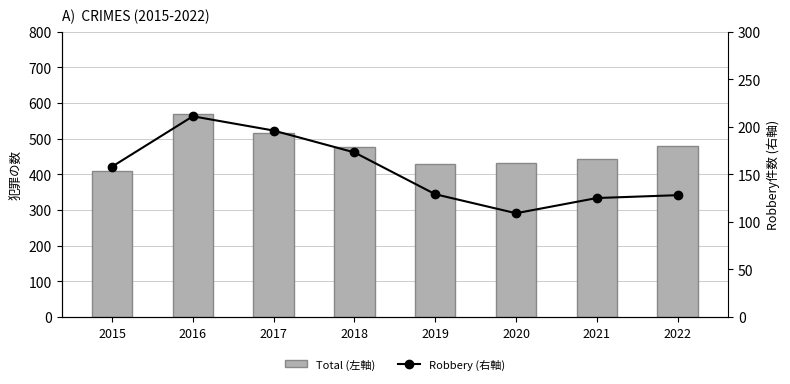

What is the minimum value shown in the chart?

109